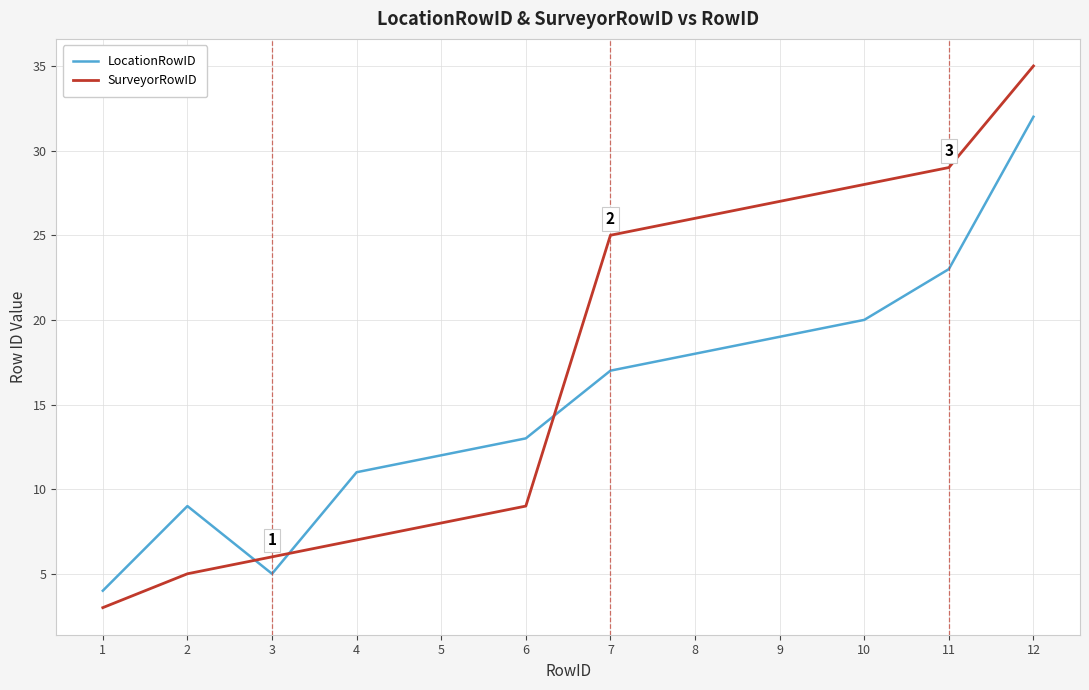

Between which two adjacent categories do SurveyorRowID and LocationRowID first intersect?

2 and 3